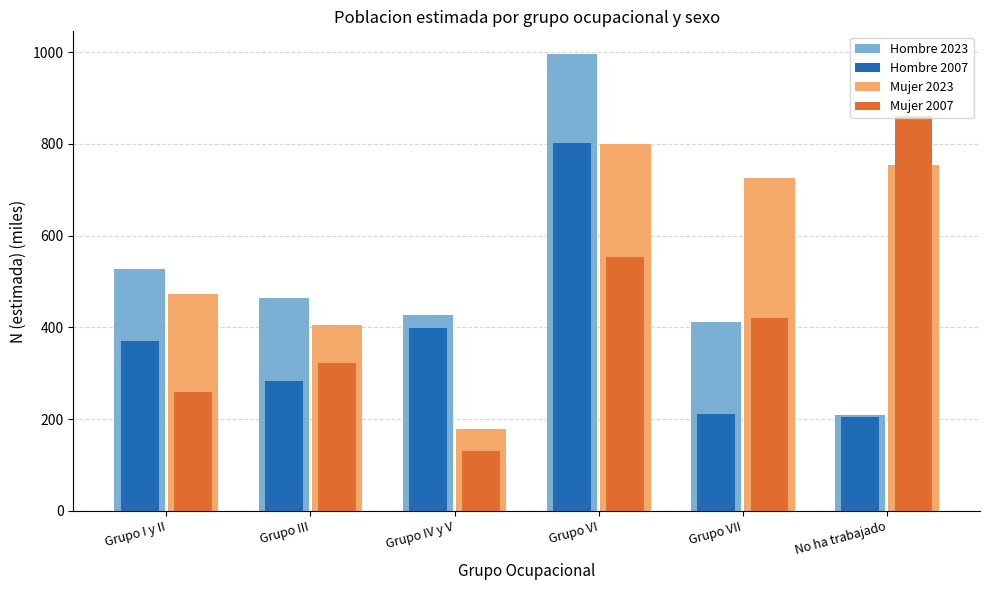

List the series in order of their overall mean, lowest first.

Hombre 2007, Mujer 2007, Hombre 2023, Mujer 2023